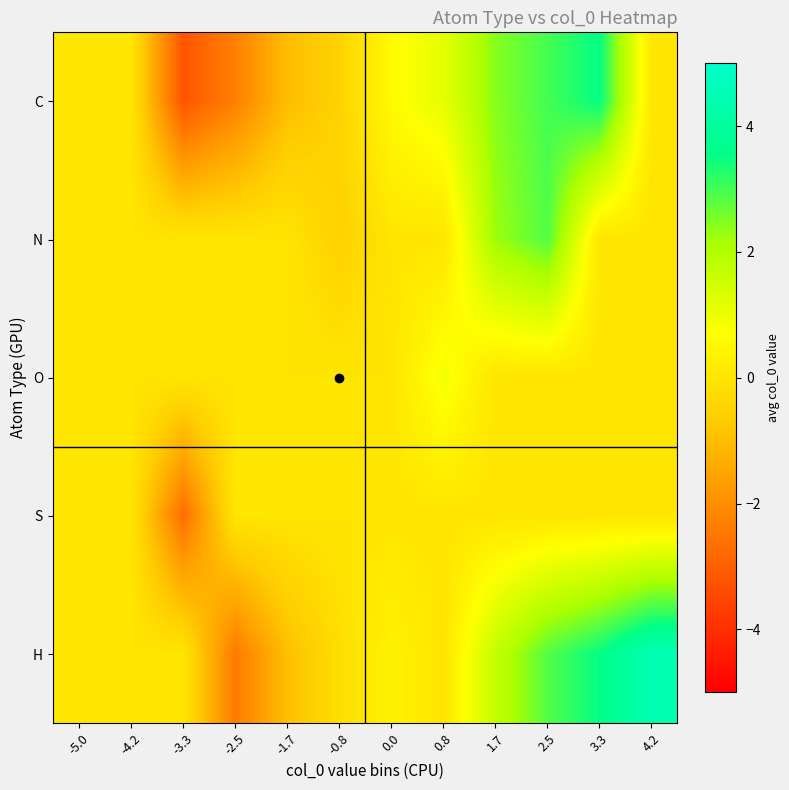

Reading left to right, extract all data points from this chart.

C: -5.0=0.0	-4.2=0.0	-3.3=-3.2	-2.5=-2.3	-1.7=-1.0	-0.8=-0.5	0.0=0.6	0.8=1.1	1.7=2.4	2.5=3.0	3.3=3.5	4.2=0.0
N: -5.0=0.0	-4.2=0.0	-3.3=0.0	-2.5=0.0	-1.7=0.0	-0.8=-0.6	0.0=0.0	0.8=0.0	1.7=2.2	2.5=2.9	3.3=0.0	4.2=0.0
O: -5.0=0.0	-4.2=0.0	-3.3=0.0	-2.5=0.0	-1.7=0.0	-0.8=0.0	0.0=0.0	0.8=0.9	1.7=0.0	2.5=0.0	3.3=0.0	4.2=0.0
S: -5.0=0.0	-4.2=0.0	-3.3=-2.7	-2.5=0.0	-1.7=0.0	-0.8=0.0	0.0=0.0	0.8=0.0	1.7=0.0	2.5=0.0	3.3=0.0	4.2=0.0
H: -5.0=0.0	-4.2=0.0	-3.3=0.0	-2.5=-2.4	-1.7=-1.0	-0.8=-0.2	0.0=0.4	0.8=0.0	1.7=1.7	2.5=2.9	3.3=3.5	4.2=4.4